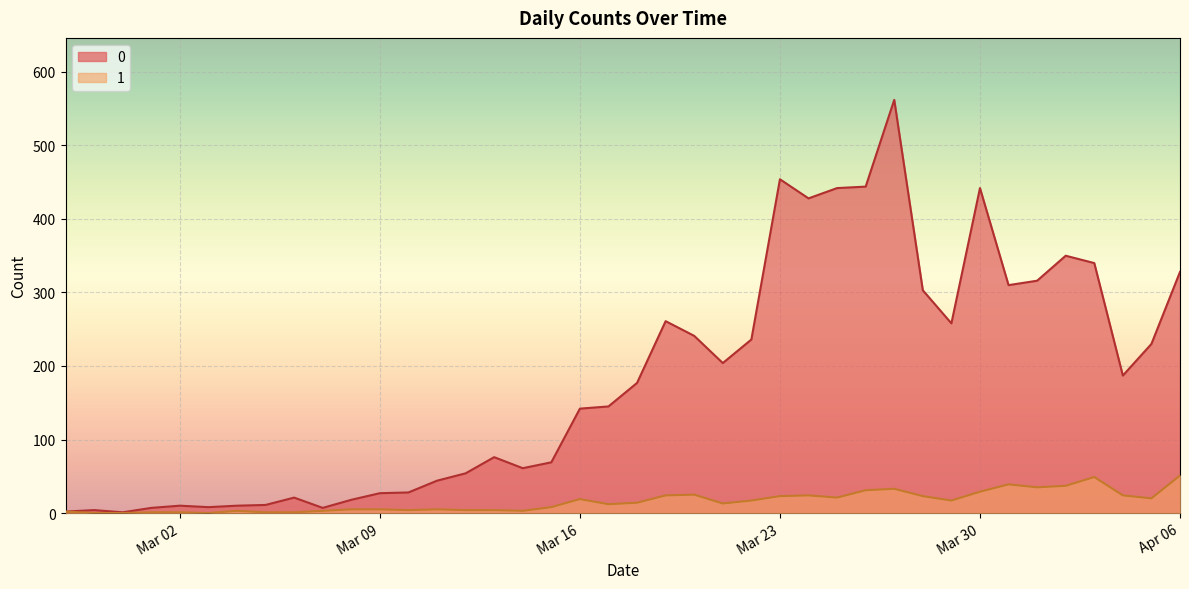

What is the total value across all series at 2020-02-29?

1